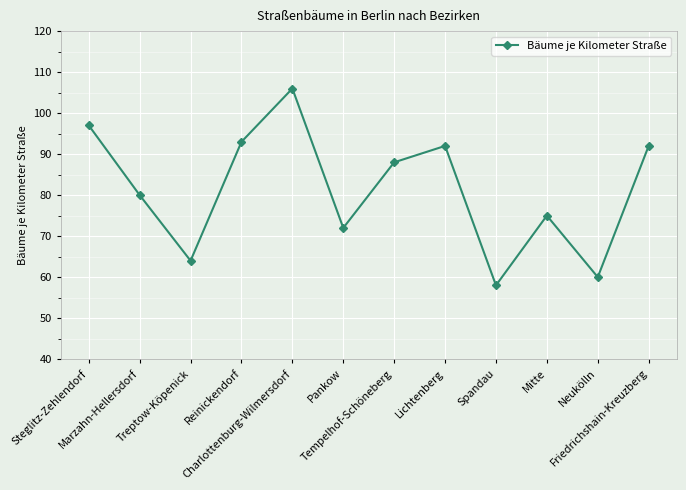

Reading right to left, what are all the values shown in this chart?

Friedrichshain-Kreuzberg=92	Neukölln=60	Mitte=75	Spandau=58	Lichtenberg=92	Tempelhof-Schöneberg=88	Pankow=72	Charlottenburg-Wilmersdorf=106	Reinickendorf=93	Treptow-Köpenick=64	Marzahn-Hellersdorf=80	Steglitz-Zehlendorf=97